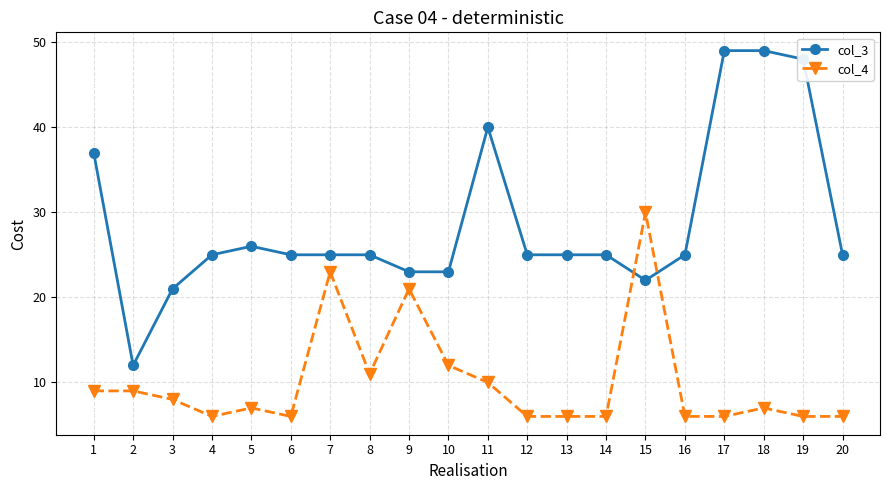

Is it true that col_3 equals 8 at 4?

False